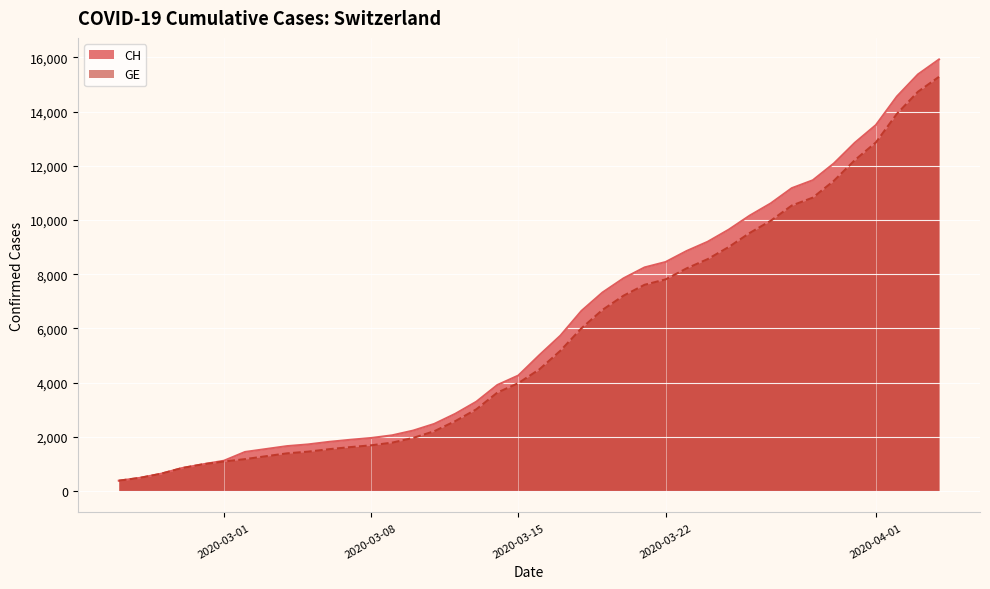

What is the difference between the maximum and second lowest values in the GE series?

14805